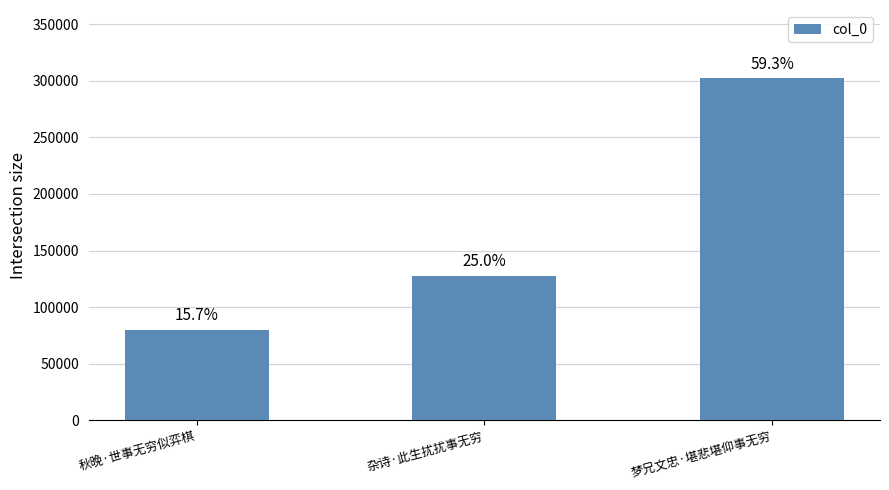

How many bars are there in total?

3